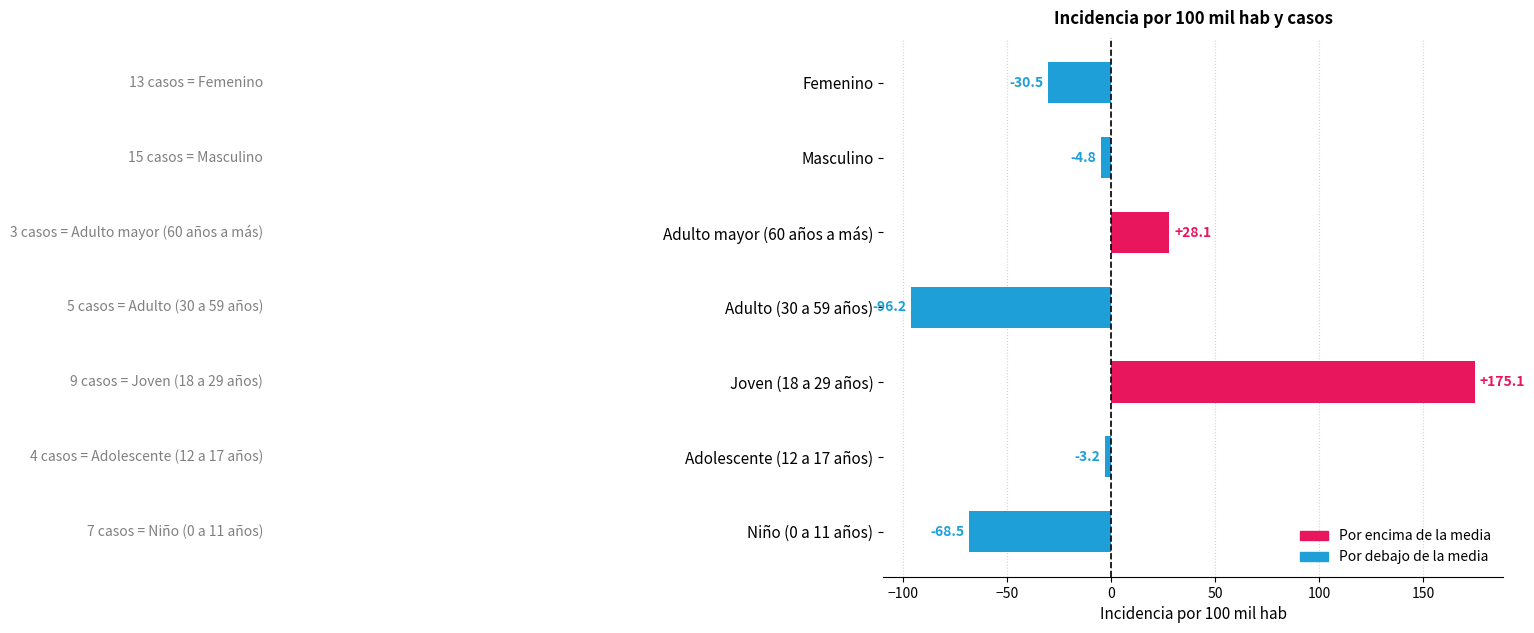

How many bars are there in total?

7